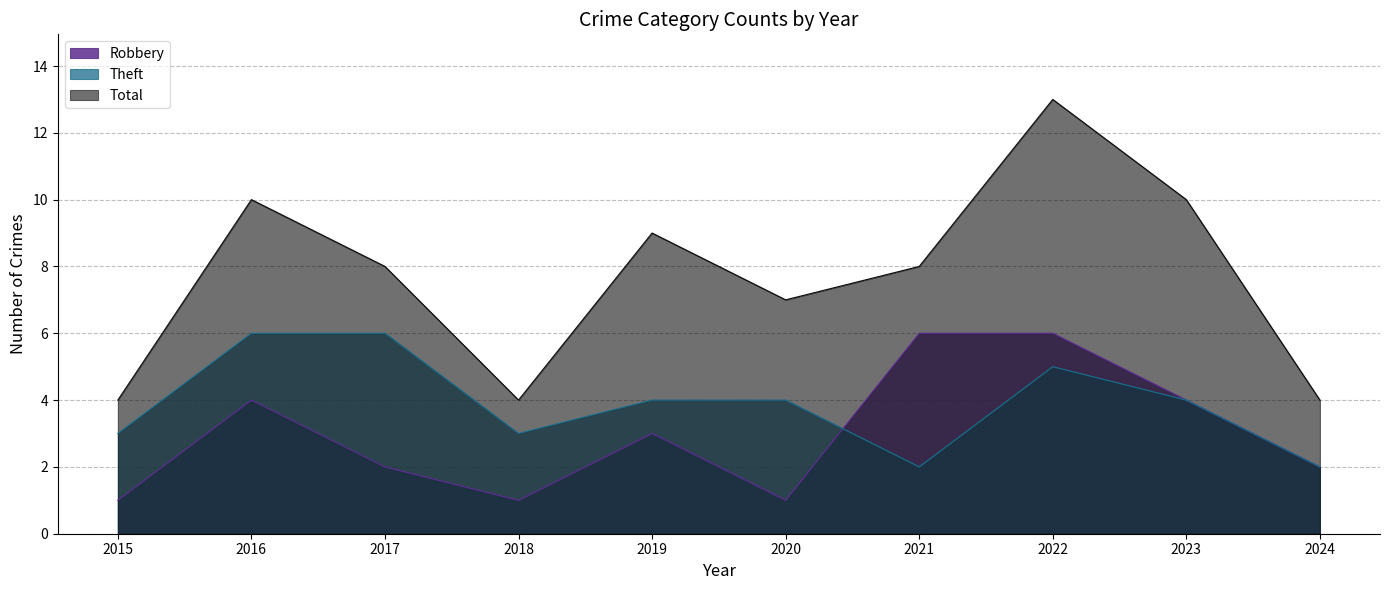

At which category does the chart reach its peak across all series?

2022